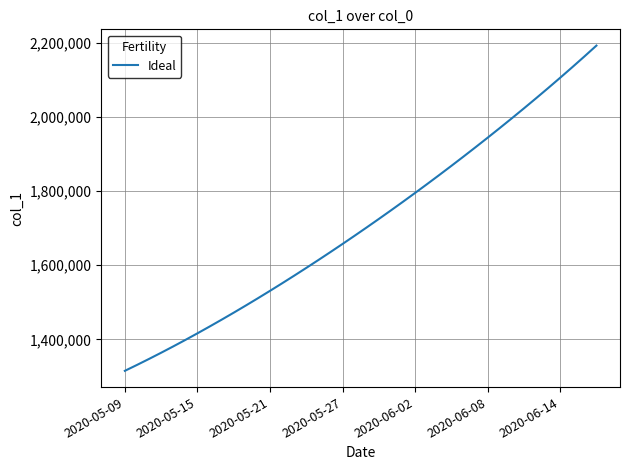

What is the difference between the second highest and second lowest values?

831922.9